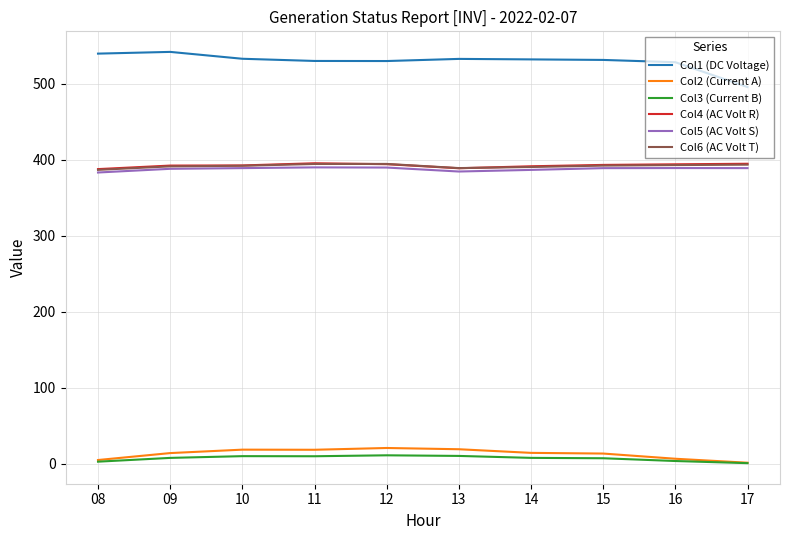

Which series has the largest range (max minus min)?

Col1 (DC Voltage)